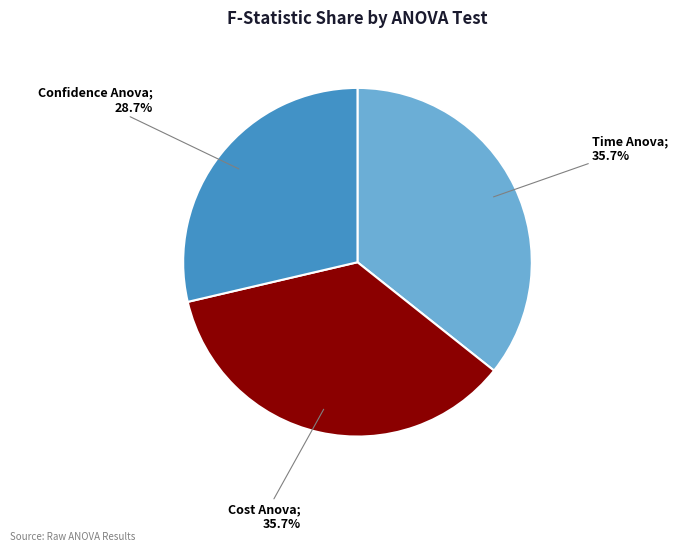

Is there a majority slice in this chart?

No